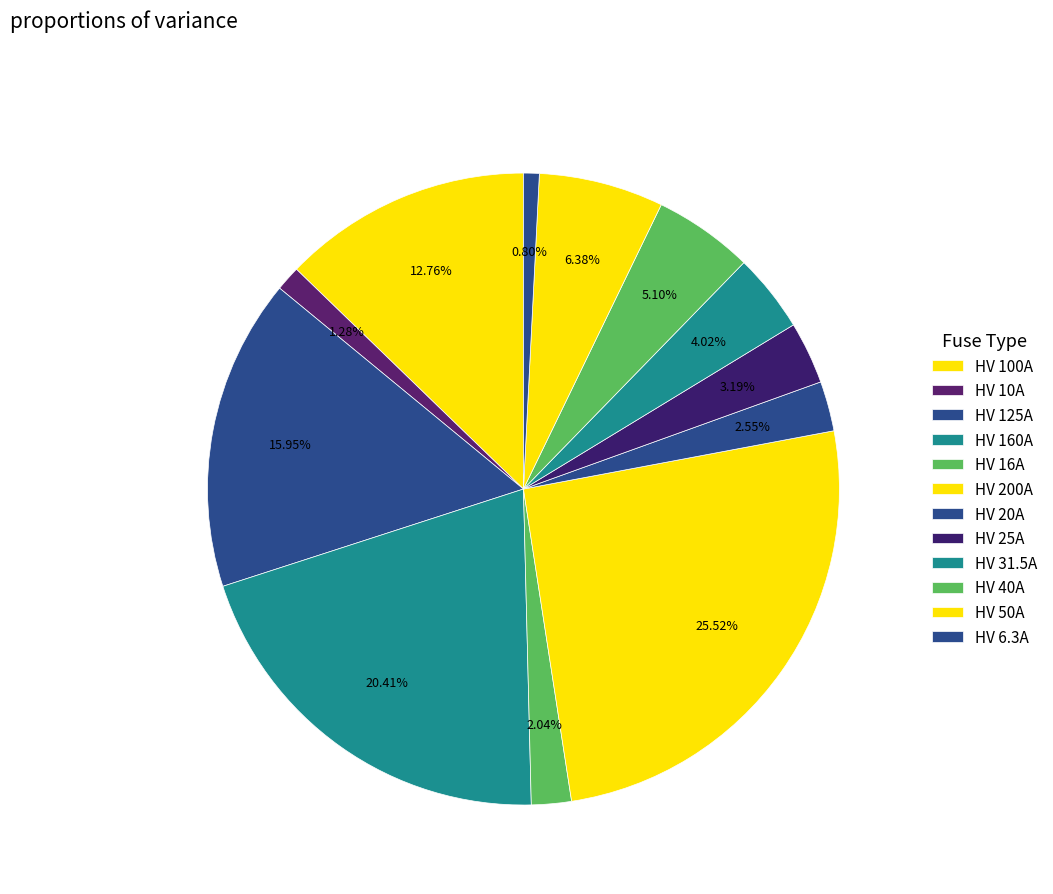

How many slices are in this pie chart?

12